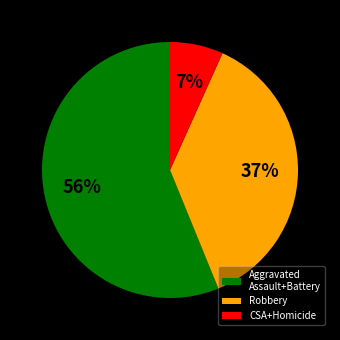

What percentage is the Robbery slice, to the nearest percent?

37%